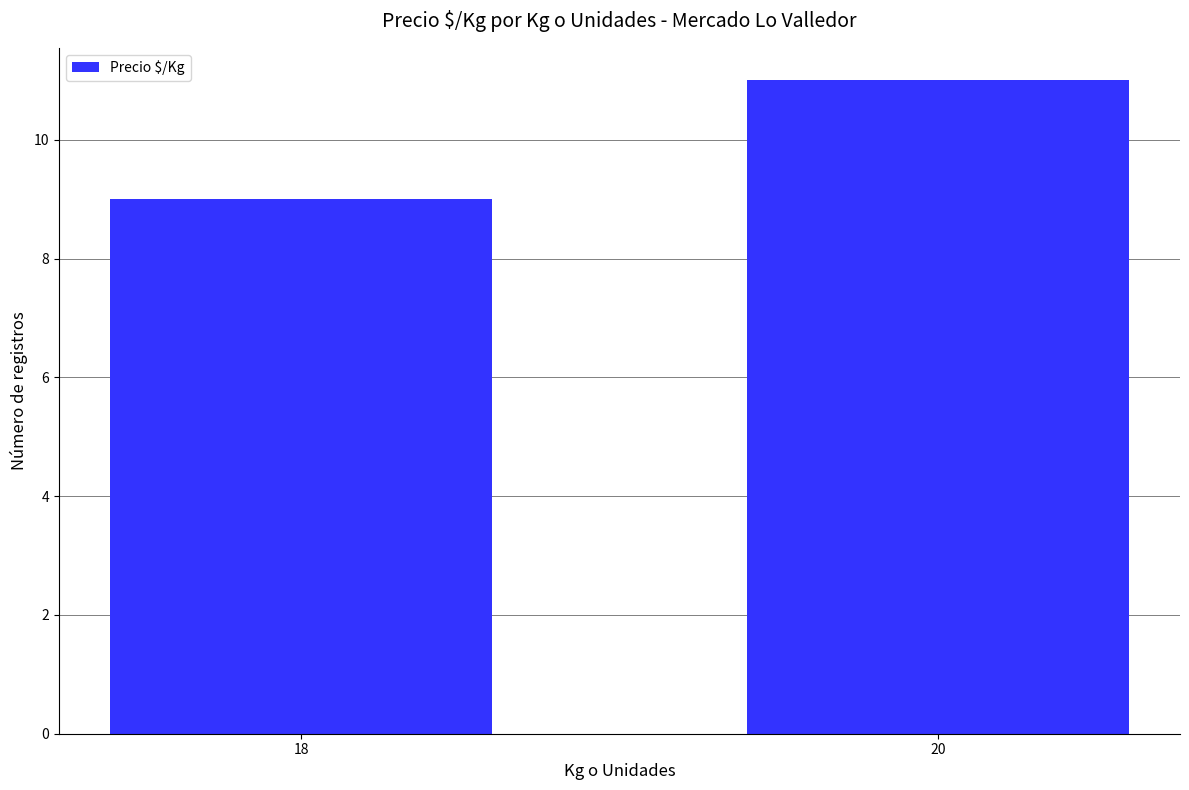

Reading right to left, list all the values displayed in this chart.

11	9